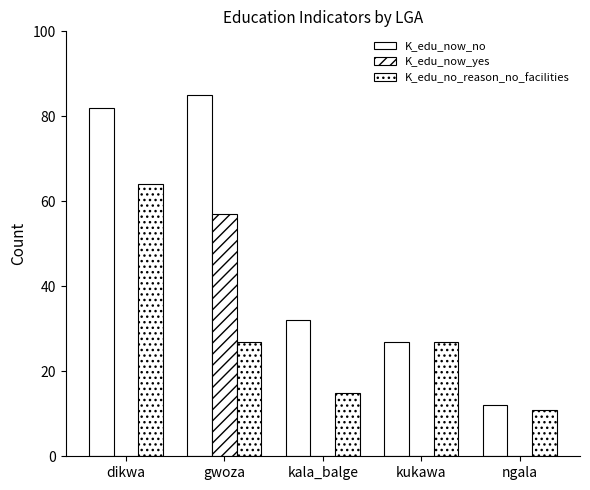

How many distinct data groups are displayed?

3